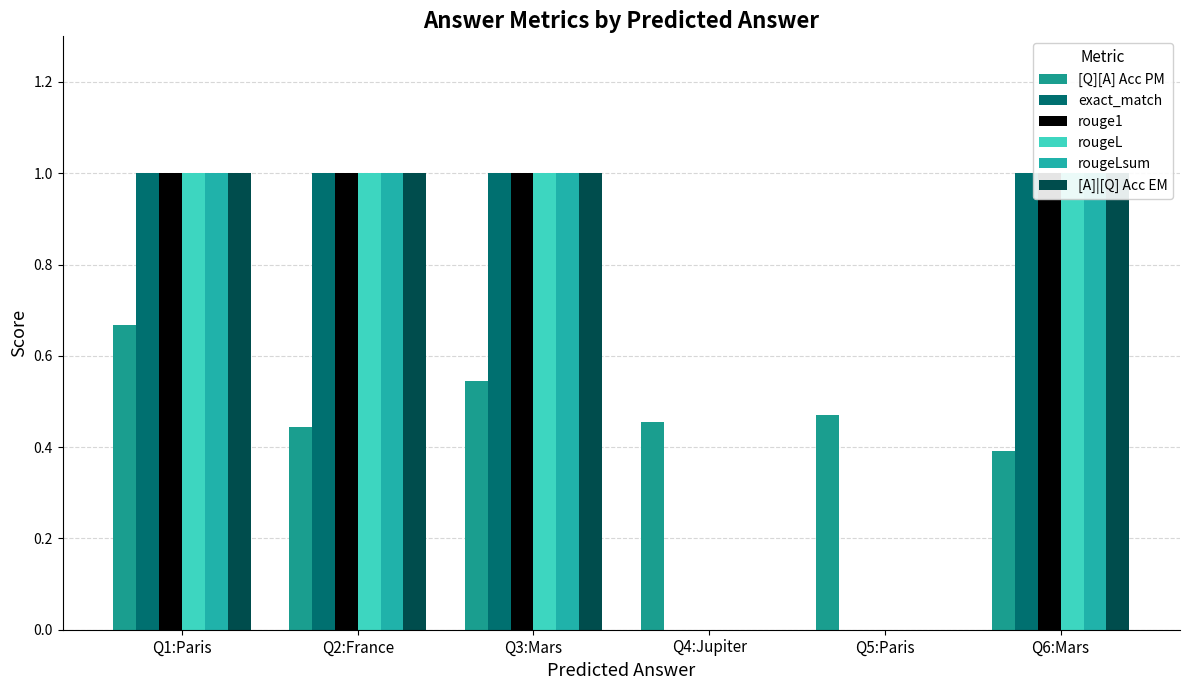

What is the sum of the exact_match values at Q3:Mars and Q2:France?

2.0